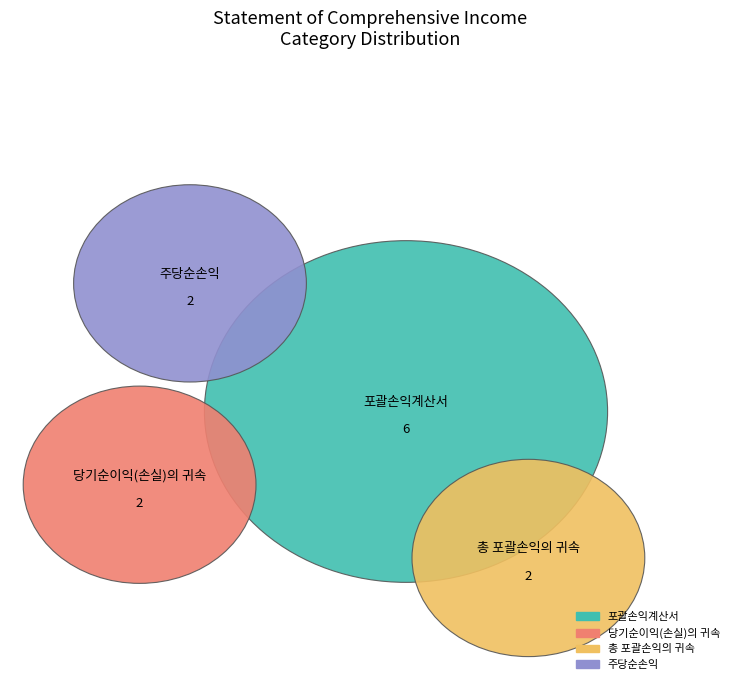

Does 포괄손익계산서 [abstract] represent more than half of the total?

No